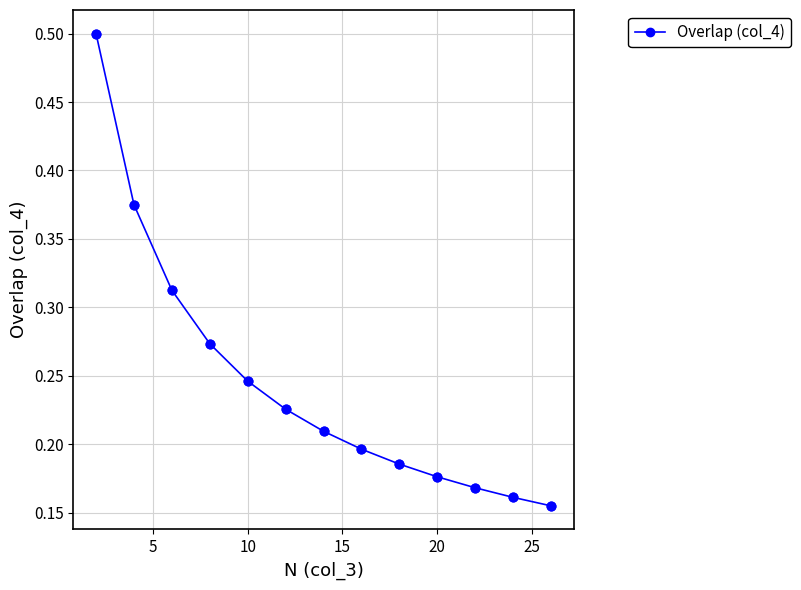

How many values are between 0 and 1?

13